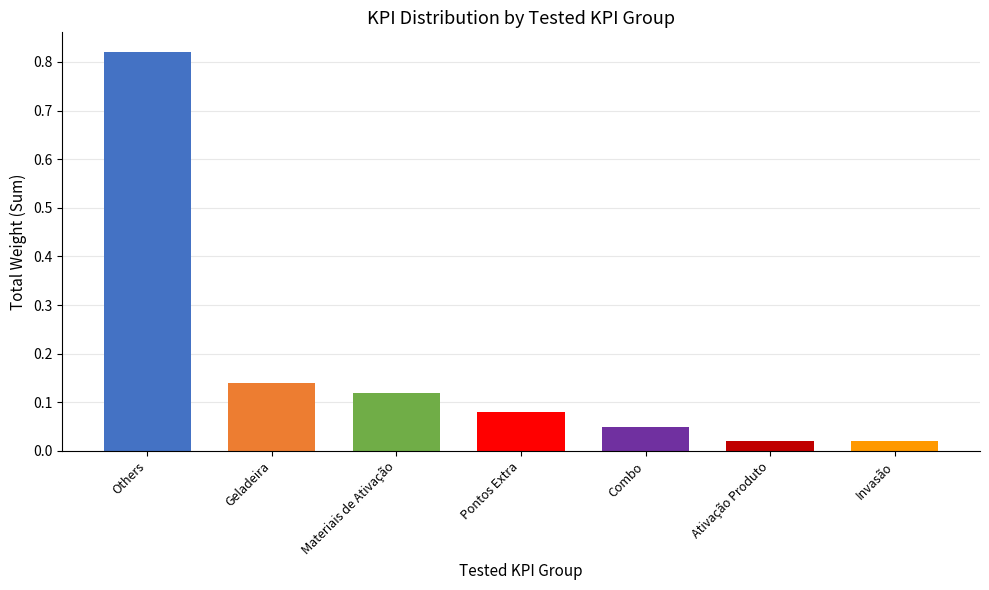

What is the change in value from Others to Ativação Produto?

-0.8